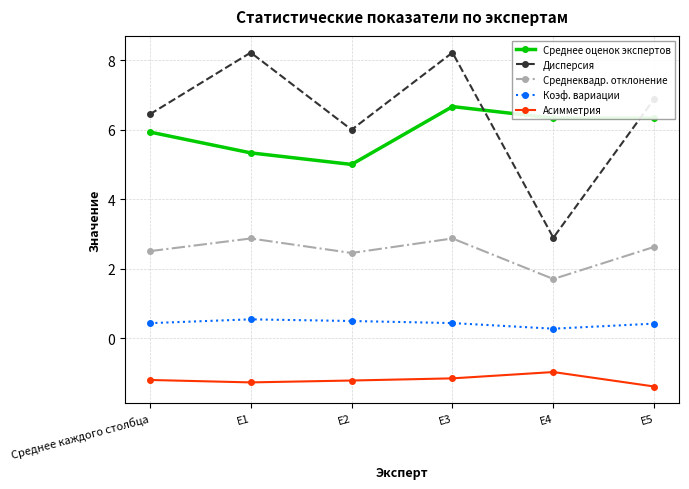

At which label does Среднеквадр. отклонение first exceed 2?

Среднее каждого столбца